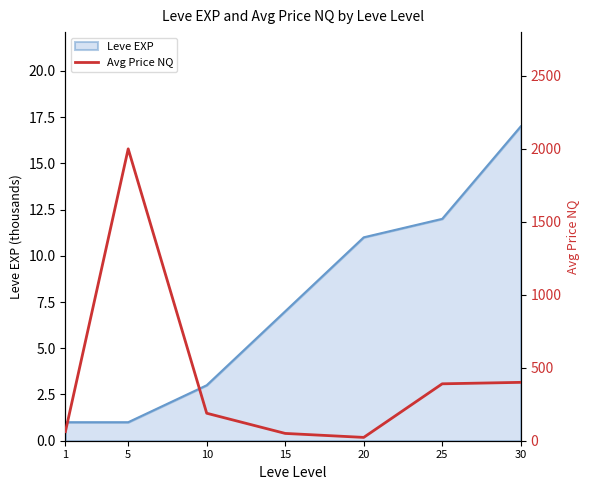

True or false: Leve EXP has a value of 1 at 5.

True